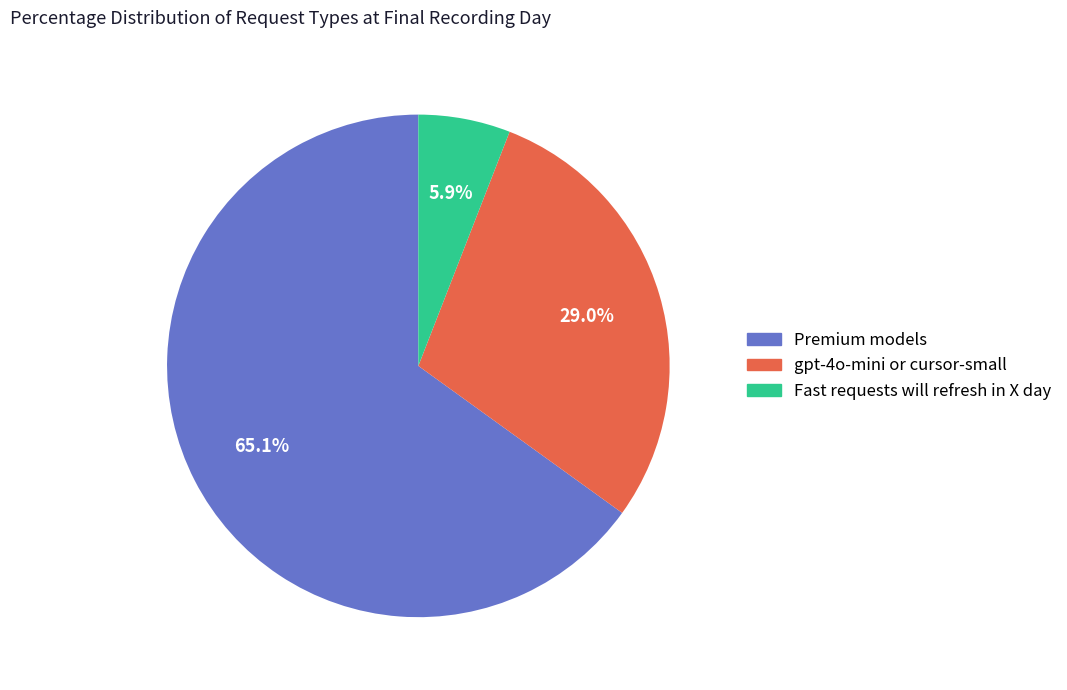

Which slice represents more than half of the pie?

Premium models